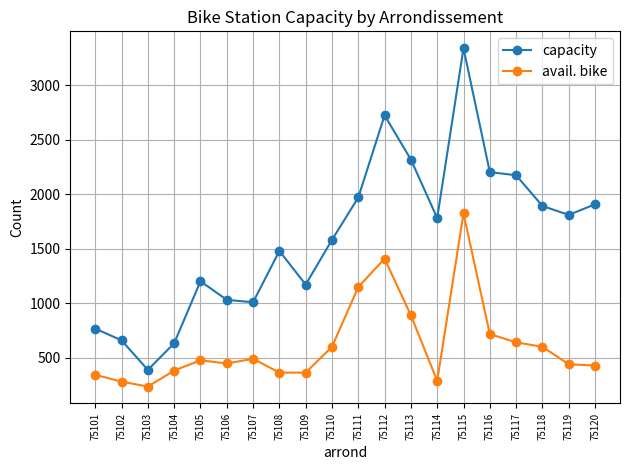

At which category does capacity reach its first local peak?

75105